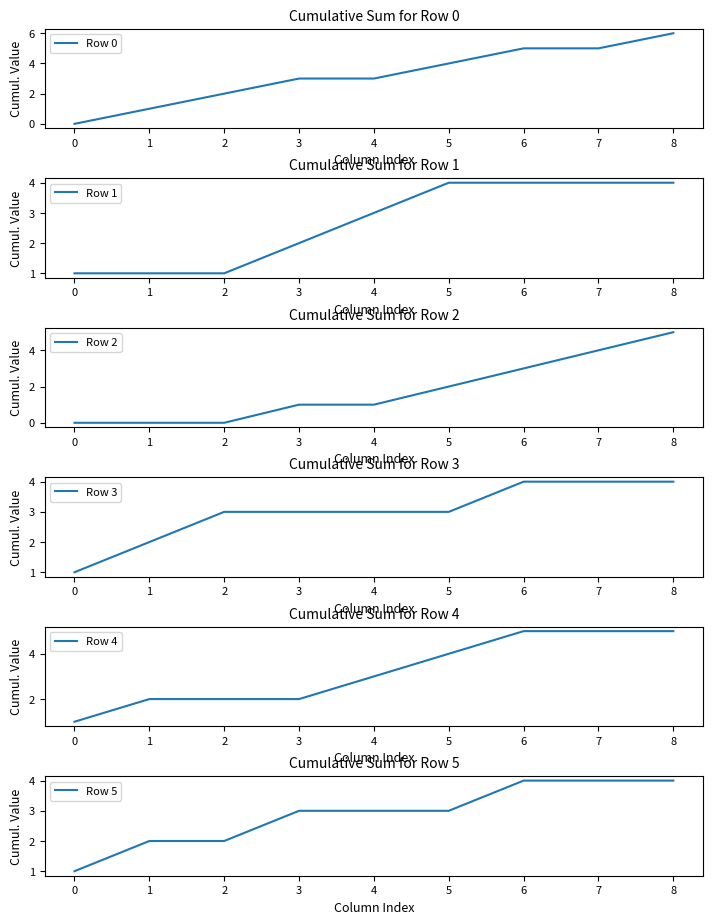

Count the Row 1 values in the range 1 to 4.

9